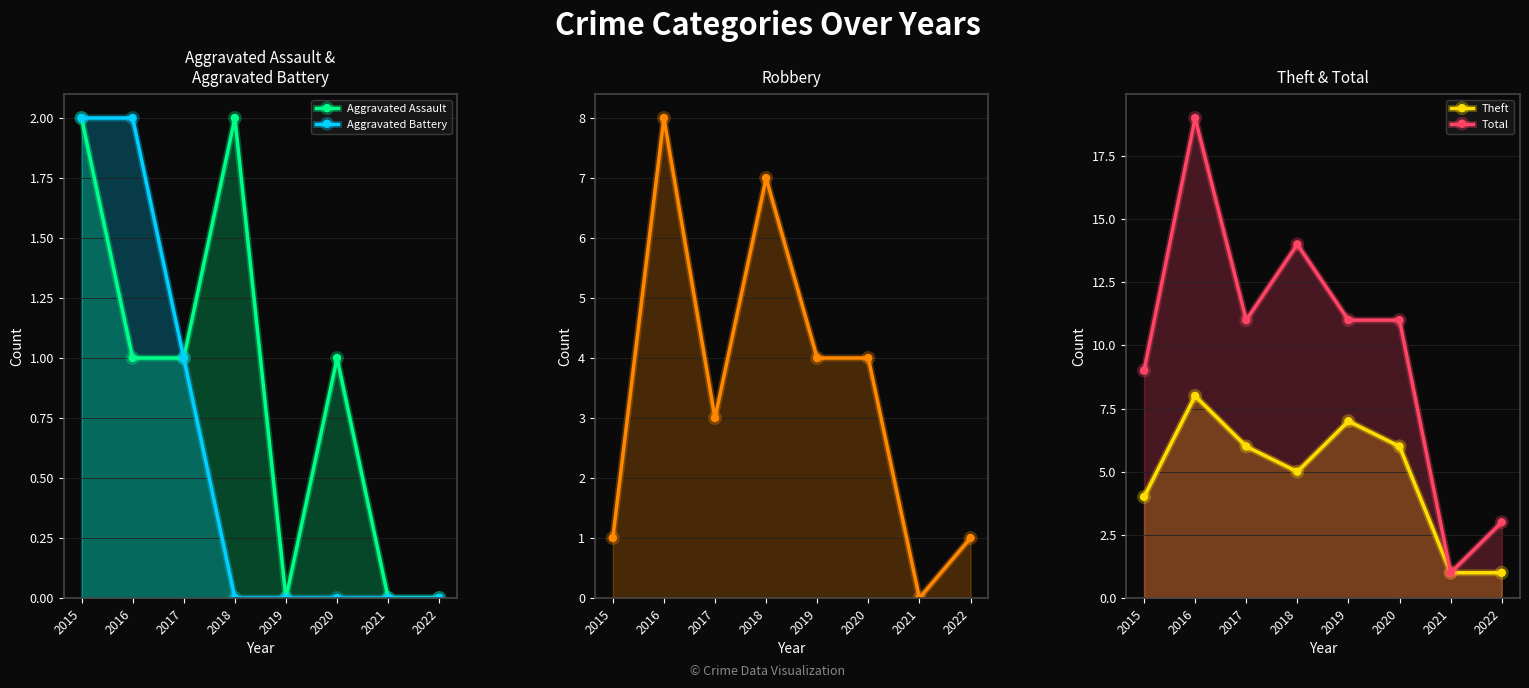

Rank the categories by Total value from lowest to highest.

2021, 2022, 2015, 2017, 2019, 2020, 2018, 2016